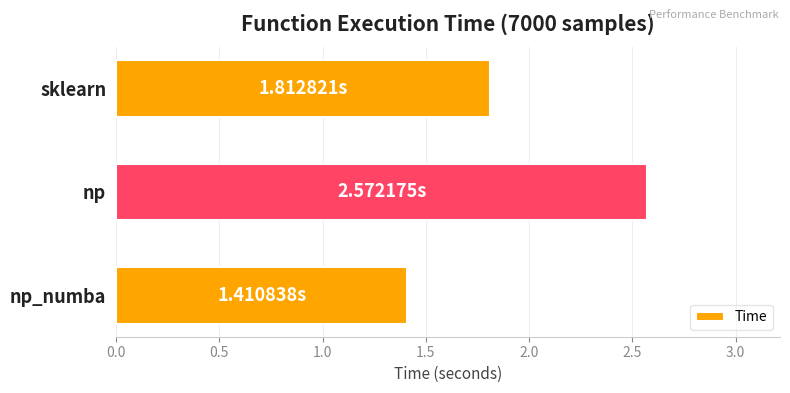

Which category has the highest value across all series?

np